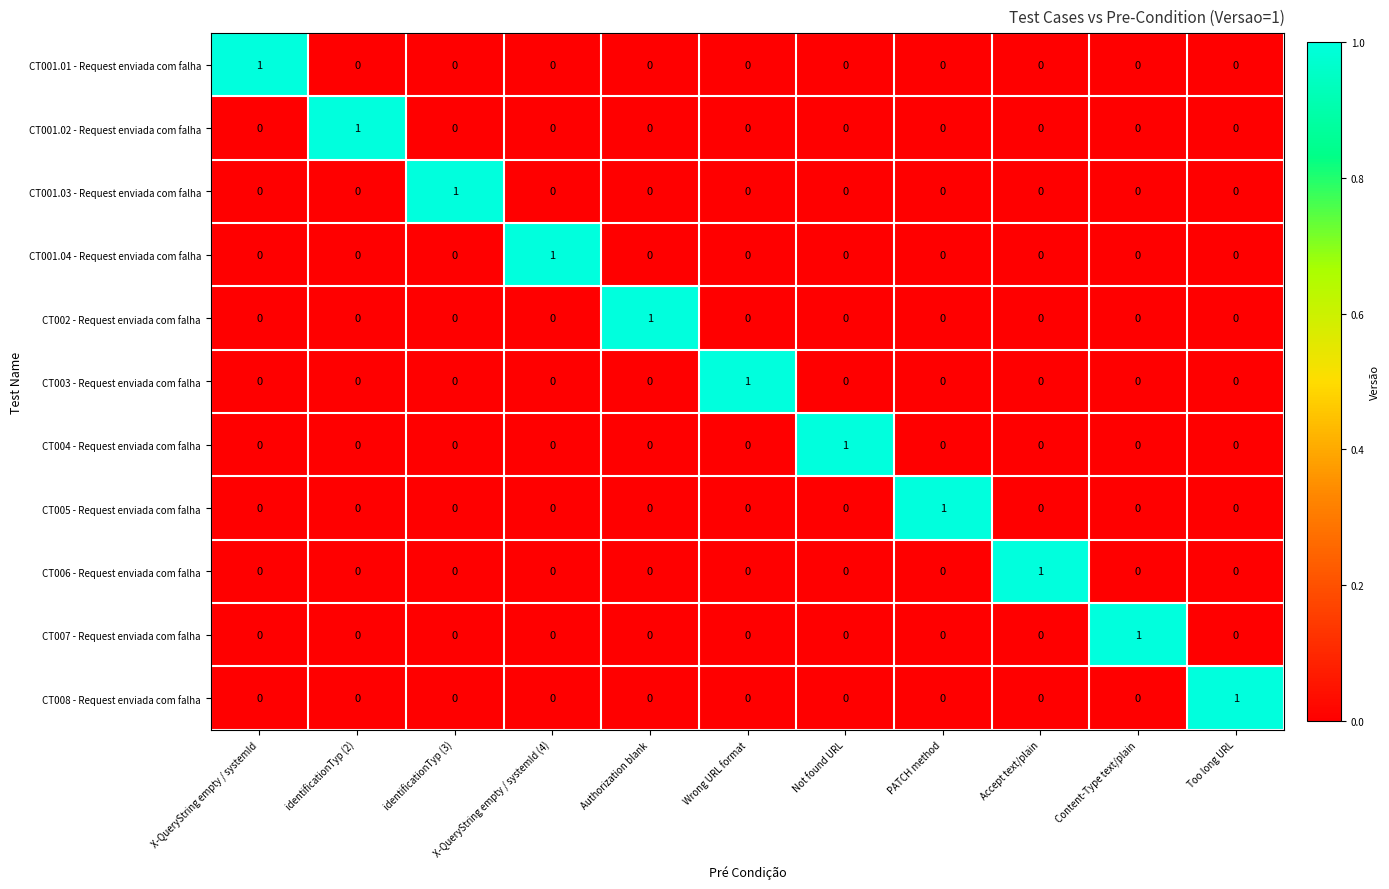

At how many categories does at least one series exceed 0?

11